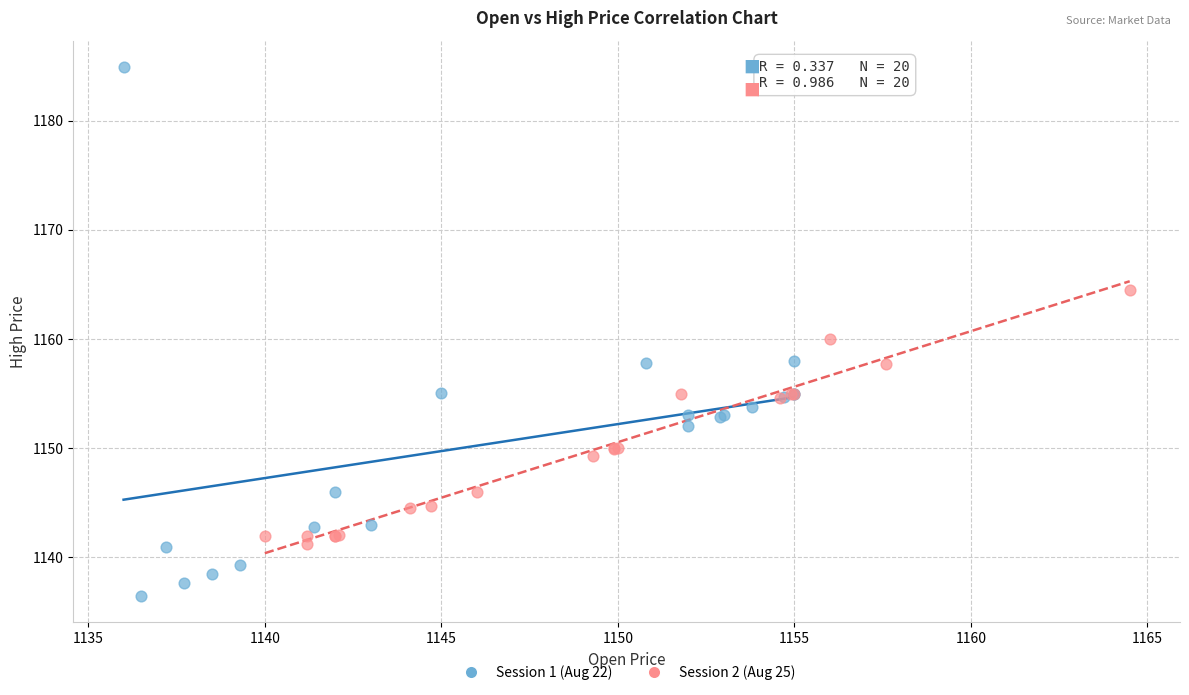

What are all the series names shown in the legend?

Session 1 (Aug 22), Session 2 (Aug 25)